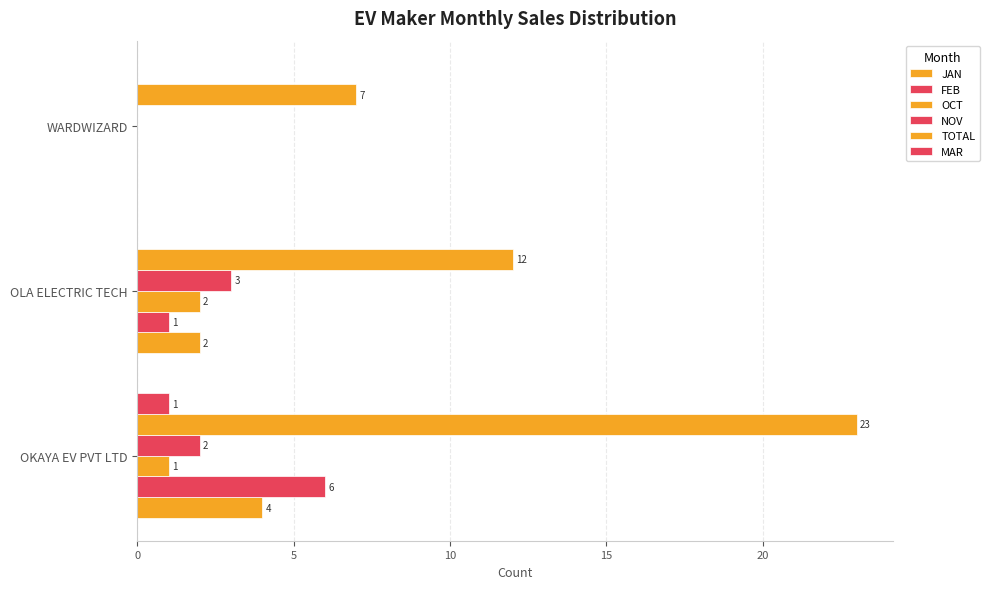

Count the number of data series in this chart.

6